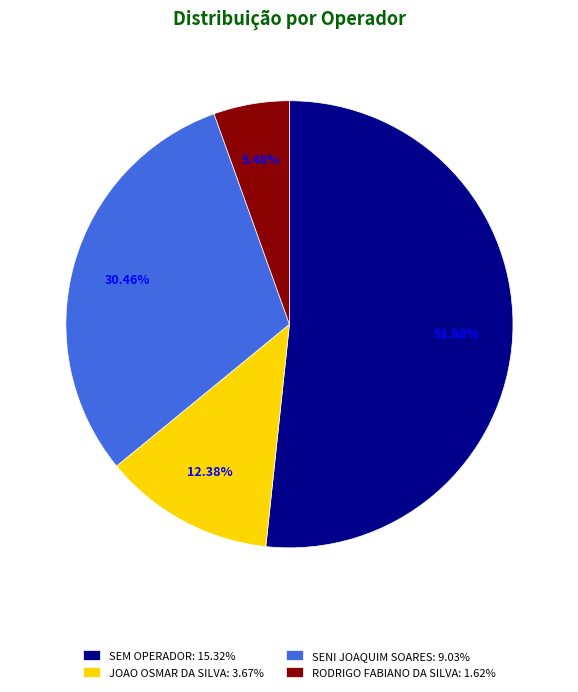

Combined, do RODRIGO FABIANO DA SILVA: 1.62% and SEM OPERADOR: 15.32% account for over 50%?

Yes